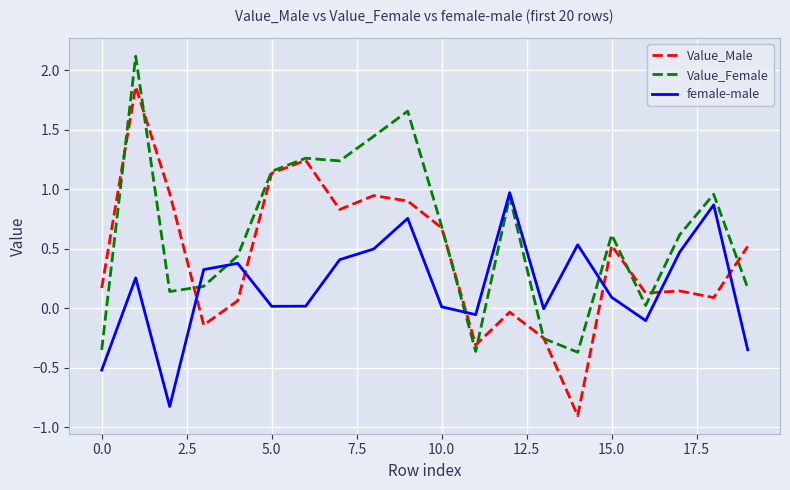

How many distinct data groups are displayed?

3